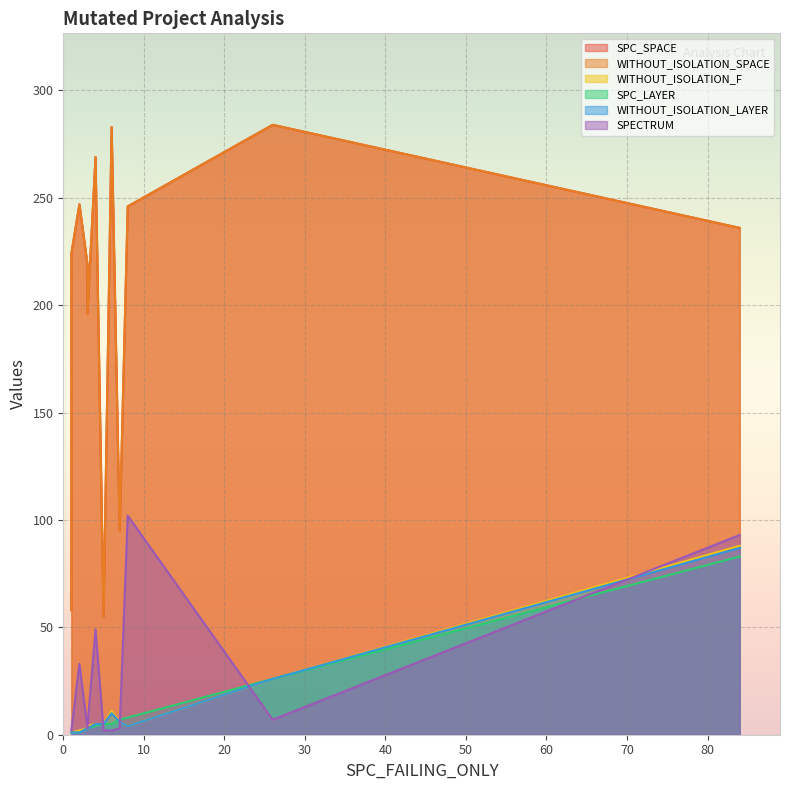

What are all the series names shown in the legend?

SPC_SPACE, WITHOUT_ISOLATION_SPACE, WITHOUT_ISOLATION_F, SPC_LAYER, WITHOUT_ISOLATION_LAYER, SPECTRUM